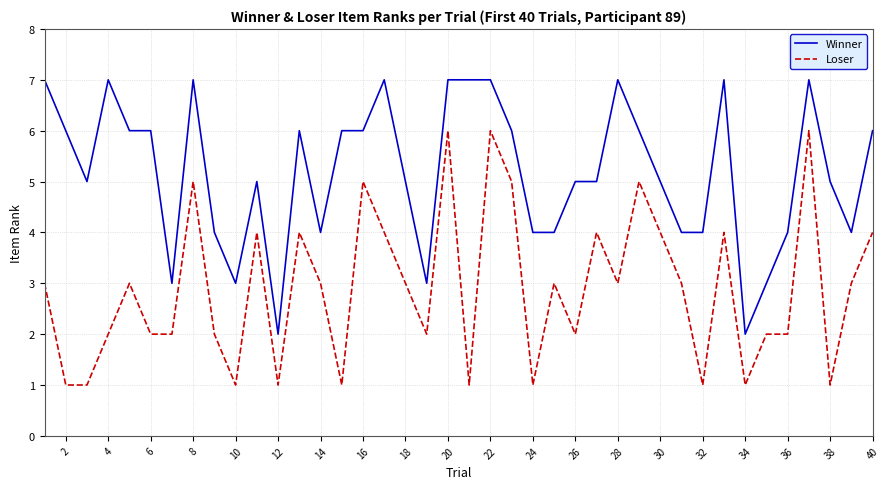

How many lines are shown in the chart?

2